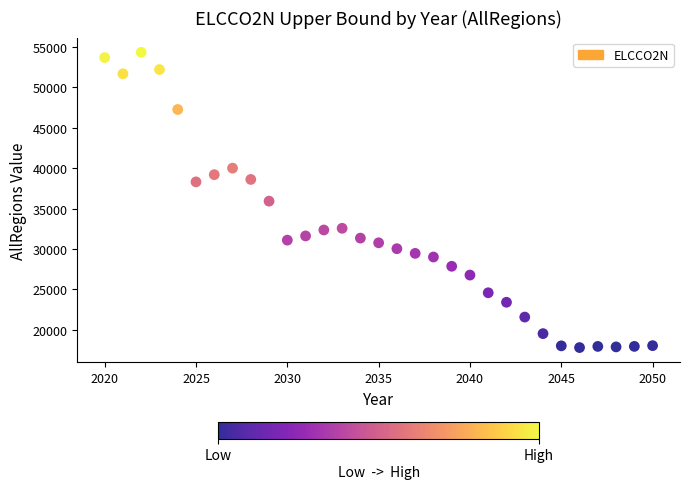

What is the range of Y values (max minus min)?

36538.5